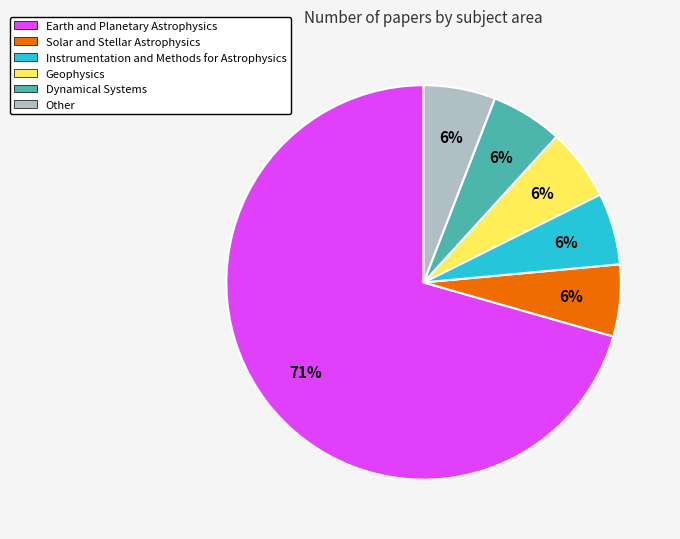

Is it true that Instrumentation and Methods for Astrophysics is 6% of the pie?

True